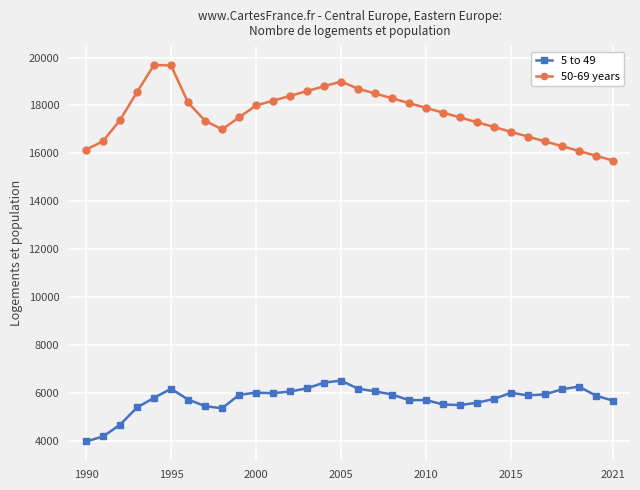

True or false: 50-69 years and 5 to 49 intersect in this chart.

False